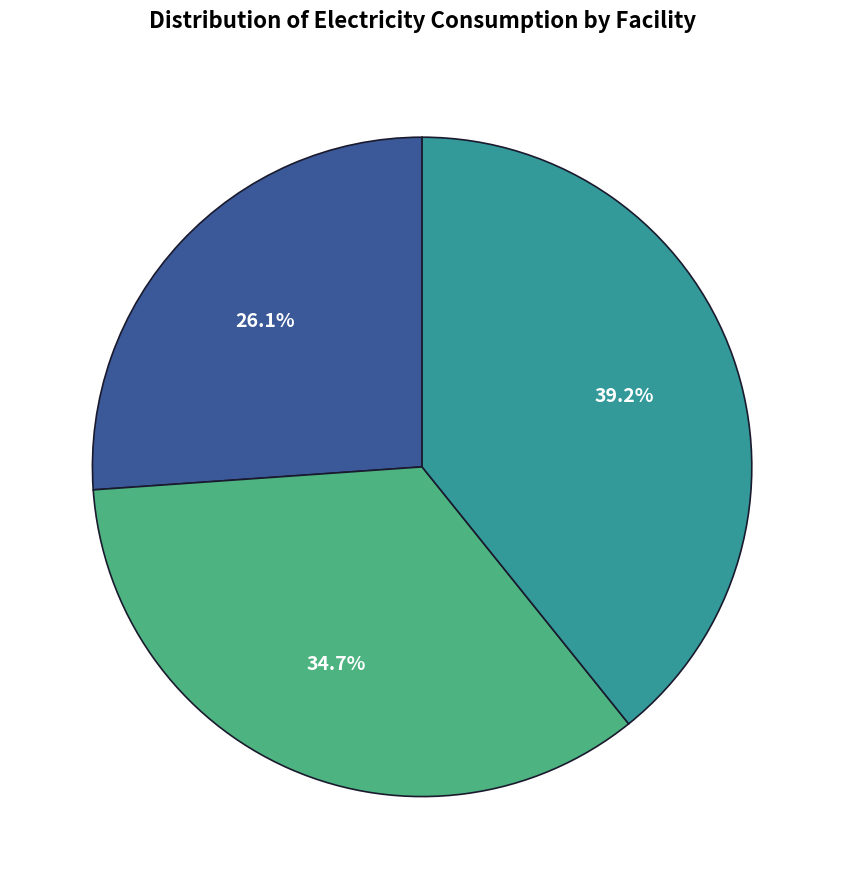

Is there any slice that represents more than half of the pie?

No